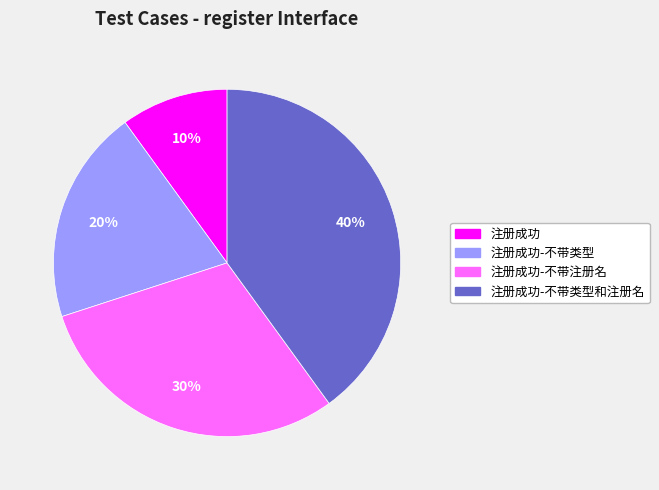

What is the largest slice in the pie chart?

注册成功-不带类型和注册名